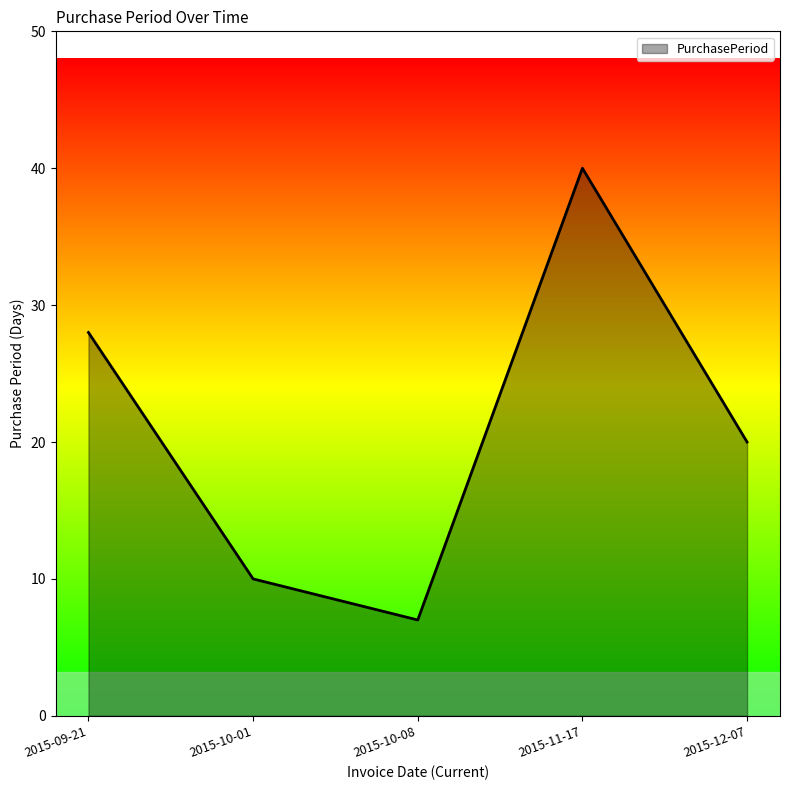

The chart shows a value of 25 at 2015-11-17. True or false?

False